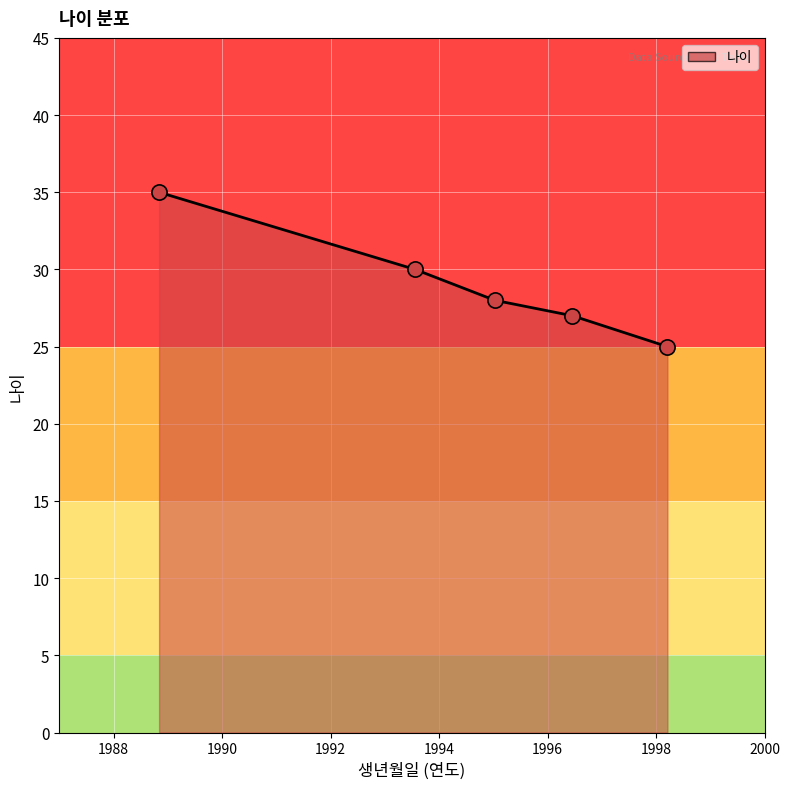

What is the average value?

29